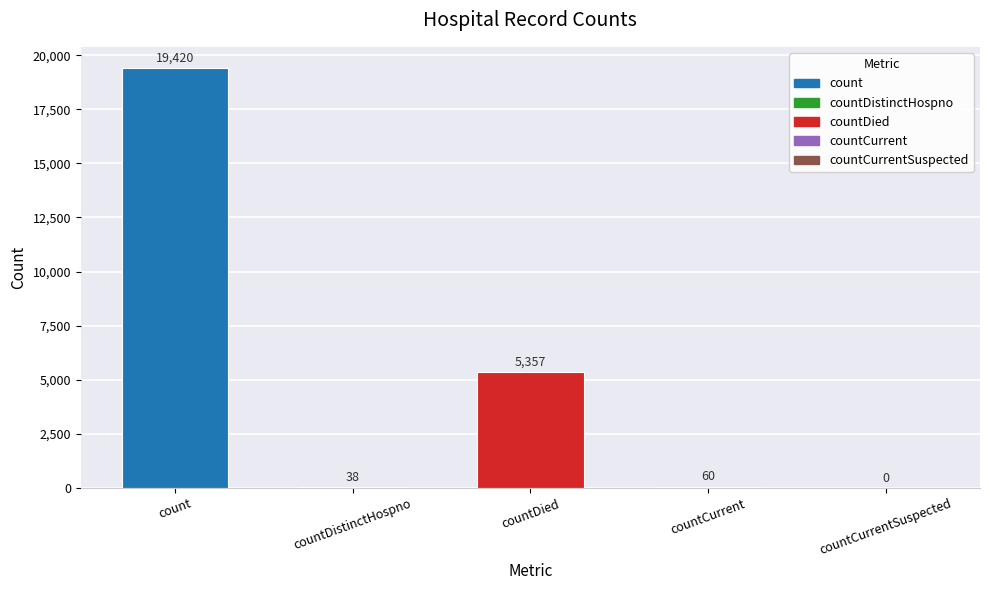

True or false: the data shows 60 at countCurrent.

True